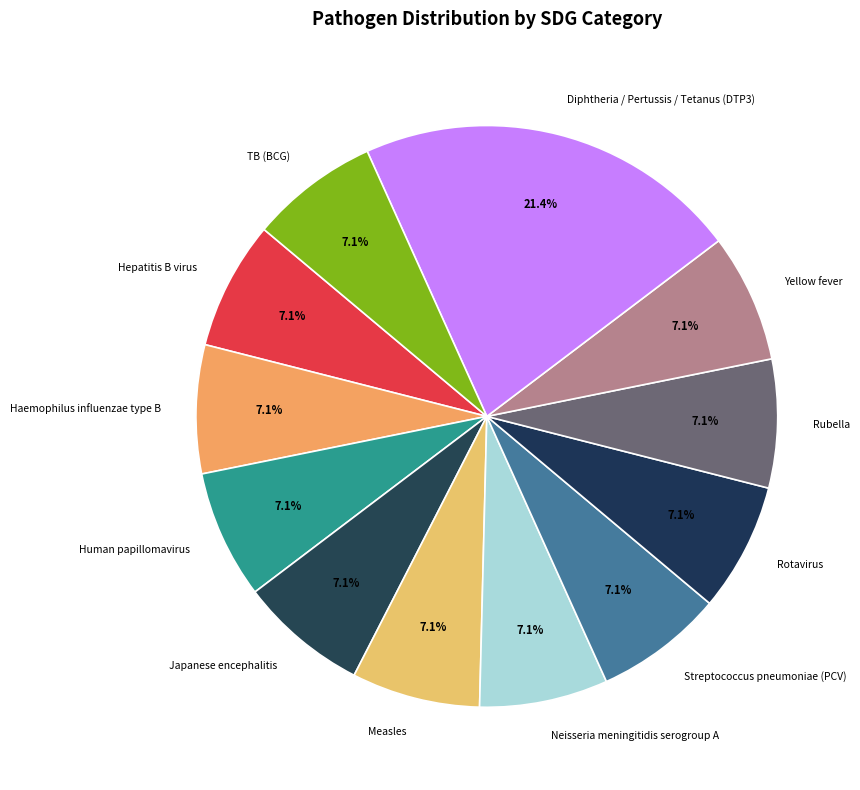

True or false: Diphtheria / Pertussis / Tetanus (DTP3) accounts for 21% of the total.

True